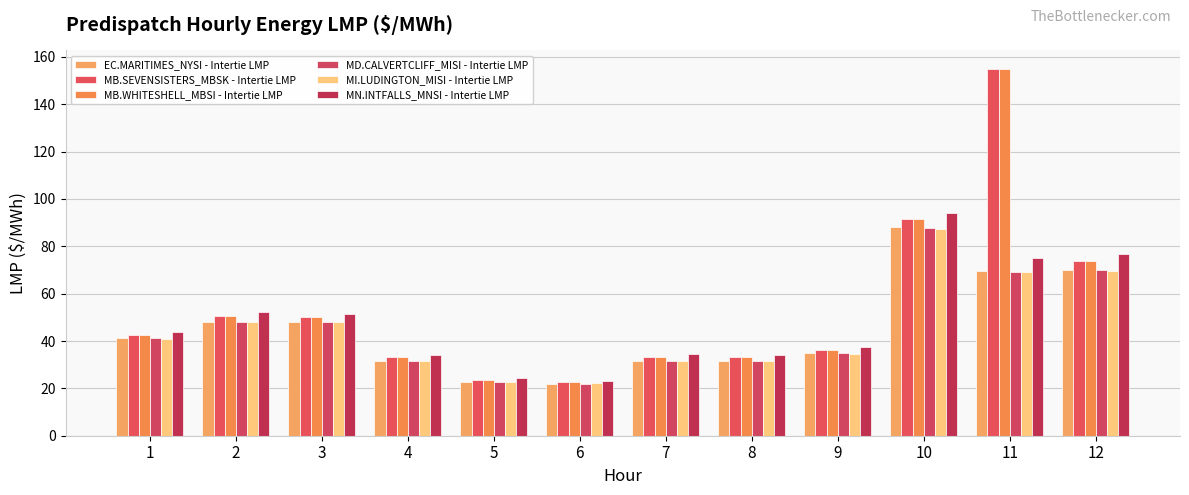

What is the approximate value of MN.INTFALLS_MNSI - Intertie LMP at 12?

76.7